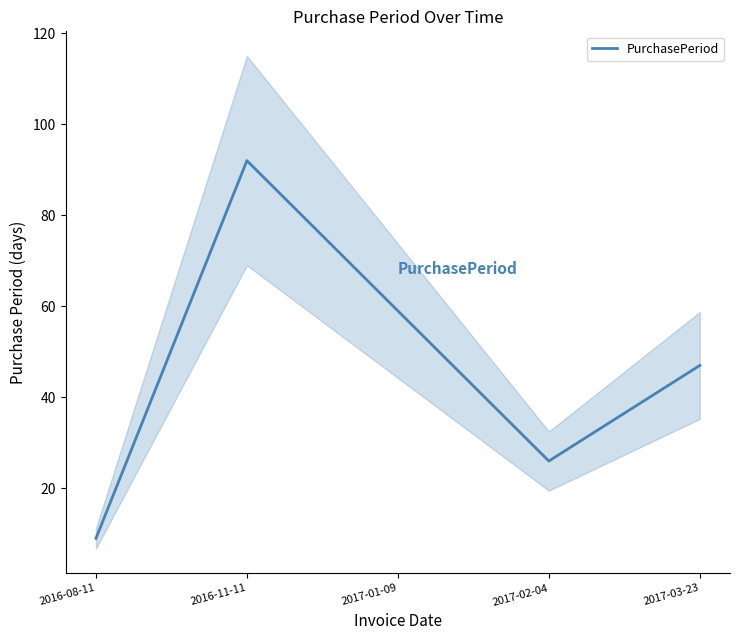

Reading left to right, transcribe all the data shown in this chart.

9	92	59	26	47